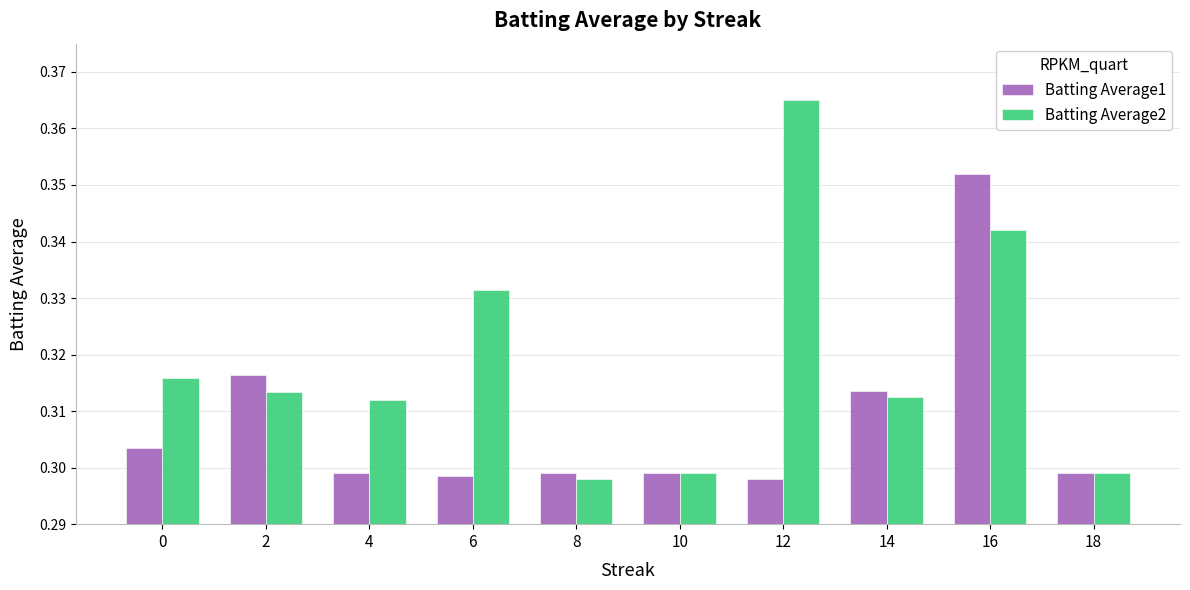

What is the sum of all Batting Average2 values?

3.2